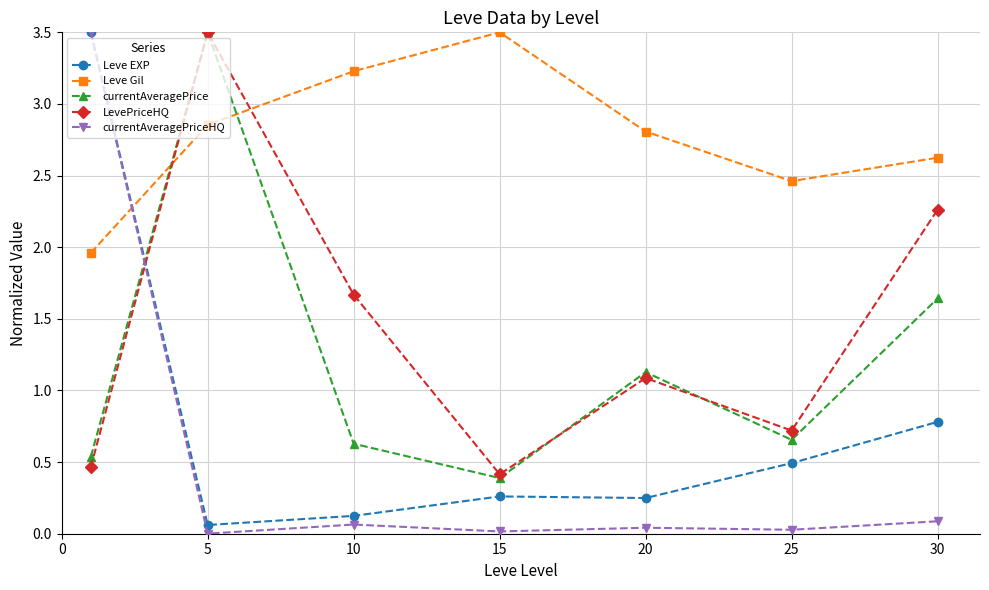

What is the greatest value displayed?

3.5